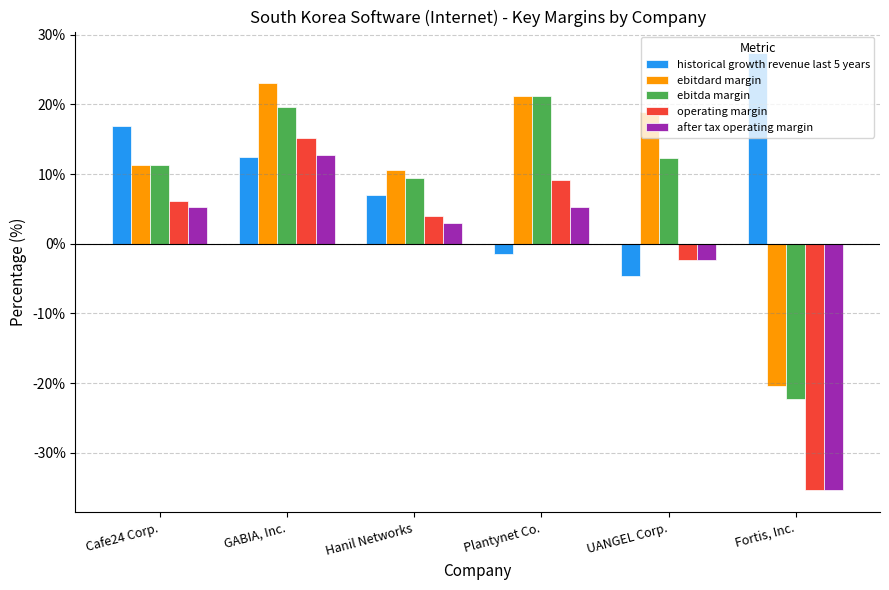

Rank the series by their maximum value, from lowest to highest.

after tax operating margin, operating margin, ebitda margin, ebitdard margin, historical growth revenue last 5 years